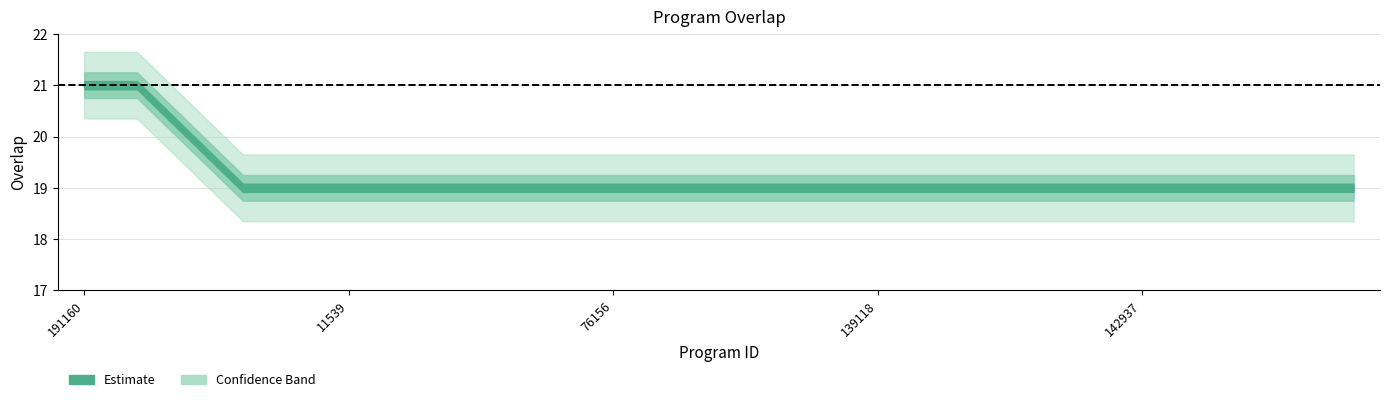

Is it true that the value at 191160 is 21?

True